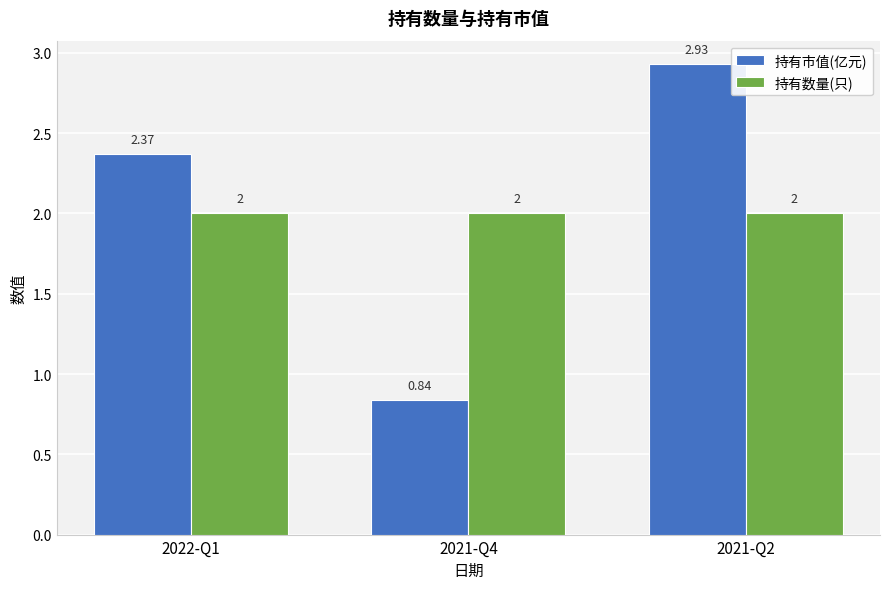

Is the value of 持有市值(亿元) at 2021-Q2 greater than the value of 持有数量(只) at 2021-Q2?

Yes